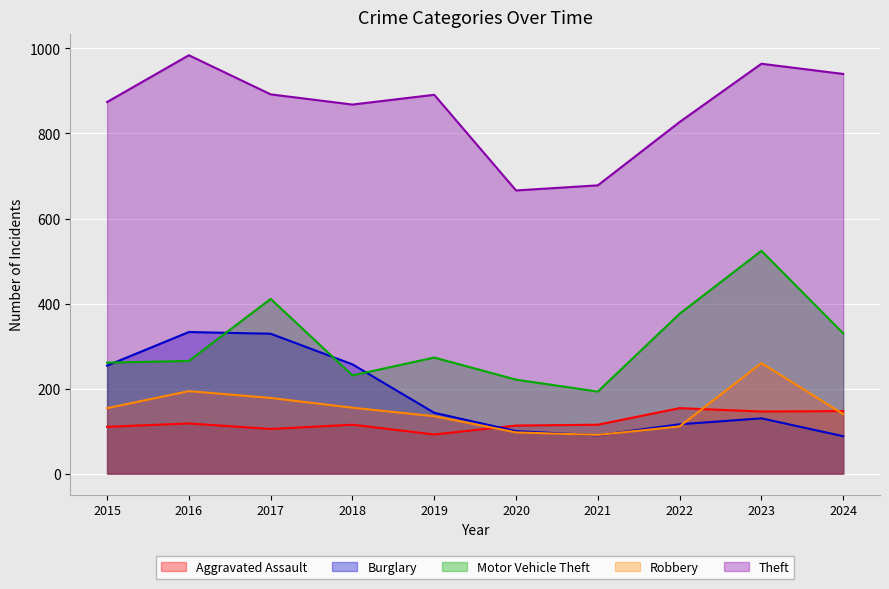

What is the maximum value for Motor Vehicle Theft?

524